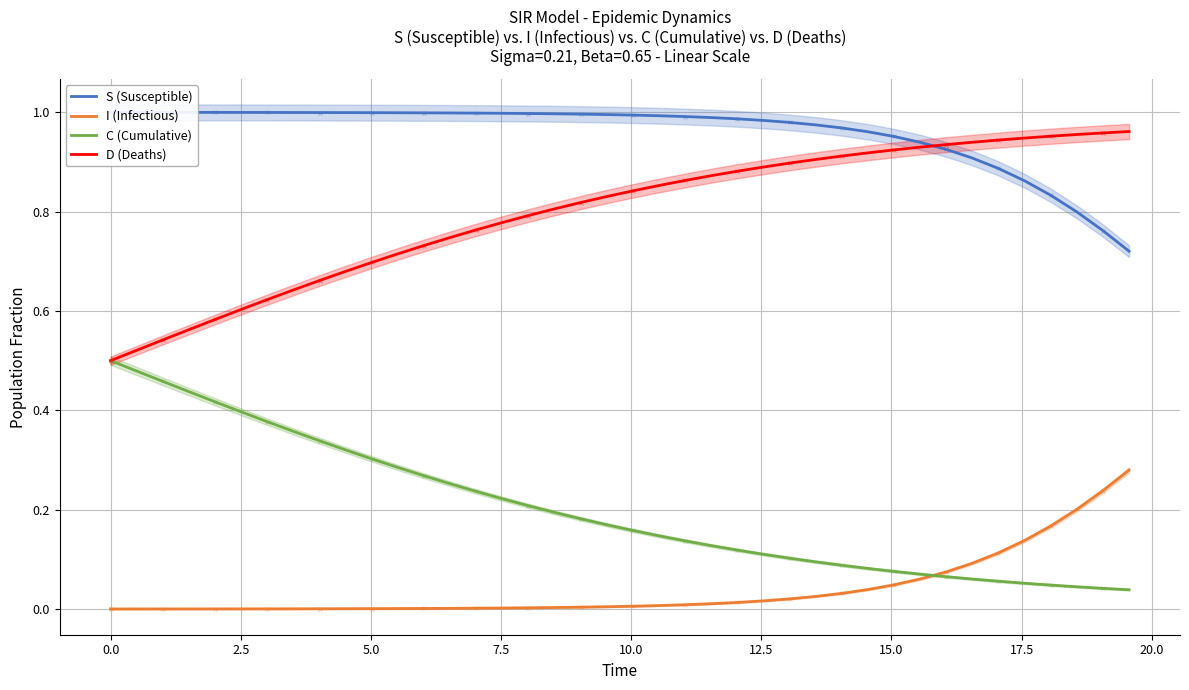

What are all the series names shown in the legend?

S (Susceptible), I (Infectious), C (Cumulative), D (Deaths)